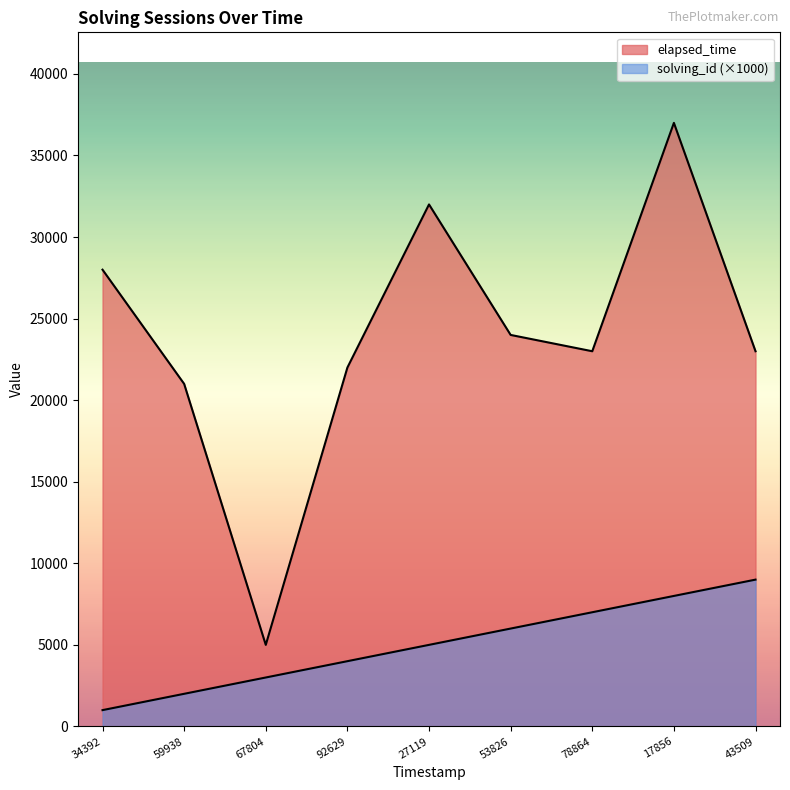

True or false: elapsed_time and solving_id intersect in this chart.

False